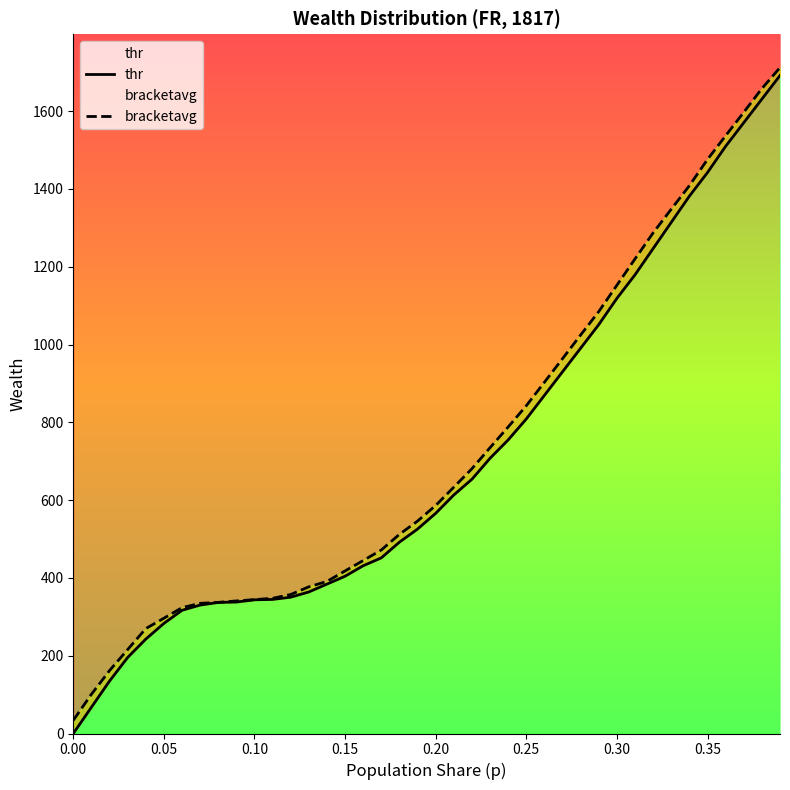

Reading left to right, what are all the values shown in this chart?

thr: 0.0	67.4	134.8	195.5	242.6	283.1	316.8	330.3	337.0	338.0	343.8	344.8	350.5	364.0	384.2	404.4	431.4	451.6	492.0	525.7	566.2	613.4	653.8	707.7	754.9	808.8	869.5	930.1	990.8	1051.5	1118.9	1179.5	1246.9	1314.3	1381.7	1442.4	1509.8	1570.5	1631.1	1691.8
bracketavg: 33.7	100.8	161.7	215.7	269.7	296.4	323.5	334.6	337.2	340.9	344.3	347.6	357.4	377.1	391.0	418.0	444.8	471.9	512.1	546.2	586.3	633.3	680.8	734.9	788.2	842.8	903.1	963.9	1024.7	1085.0	1152.7	1220.3	1287.3	1348.1	1408.6	1476.1	1537.0	1597.2	1658.2	1712.2